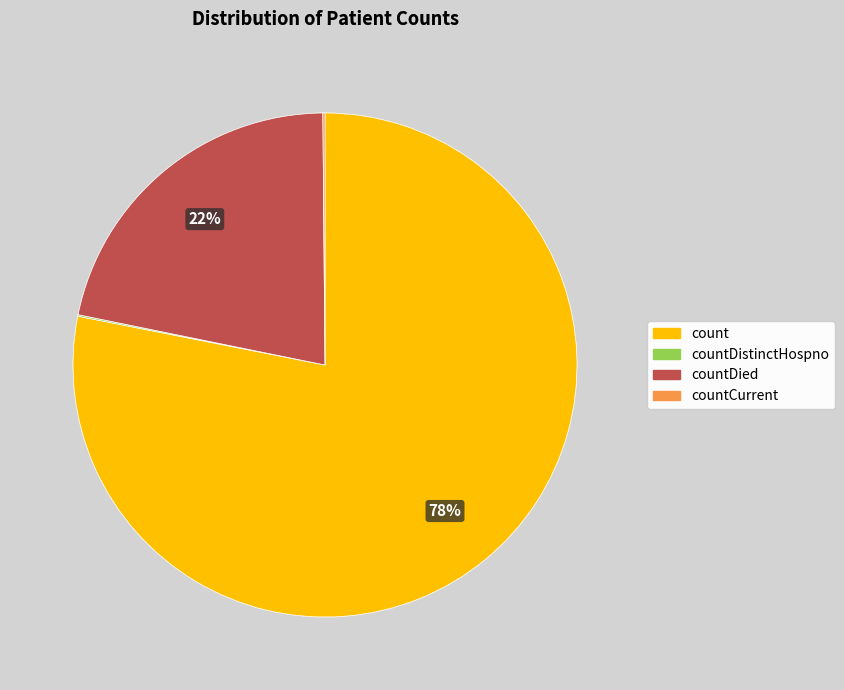

To the nearest percent, what portion does countDied represent?

22%